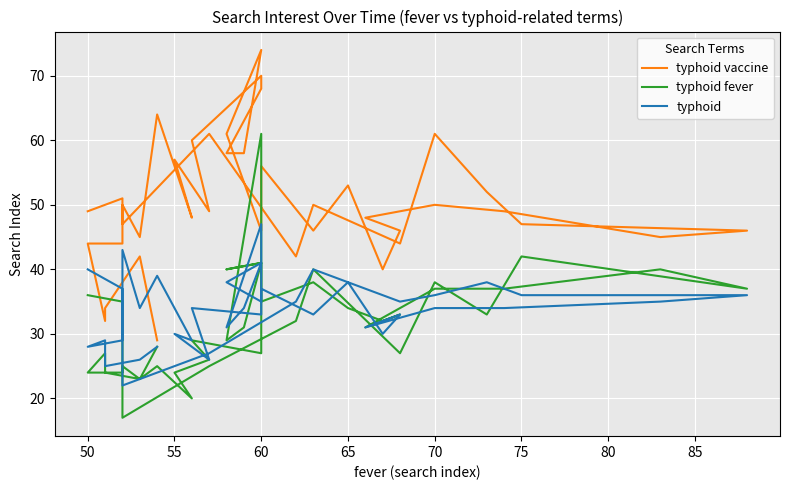

What is the difference between the maximum and minimum values in the typhoid fever series?

44